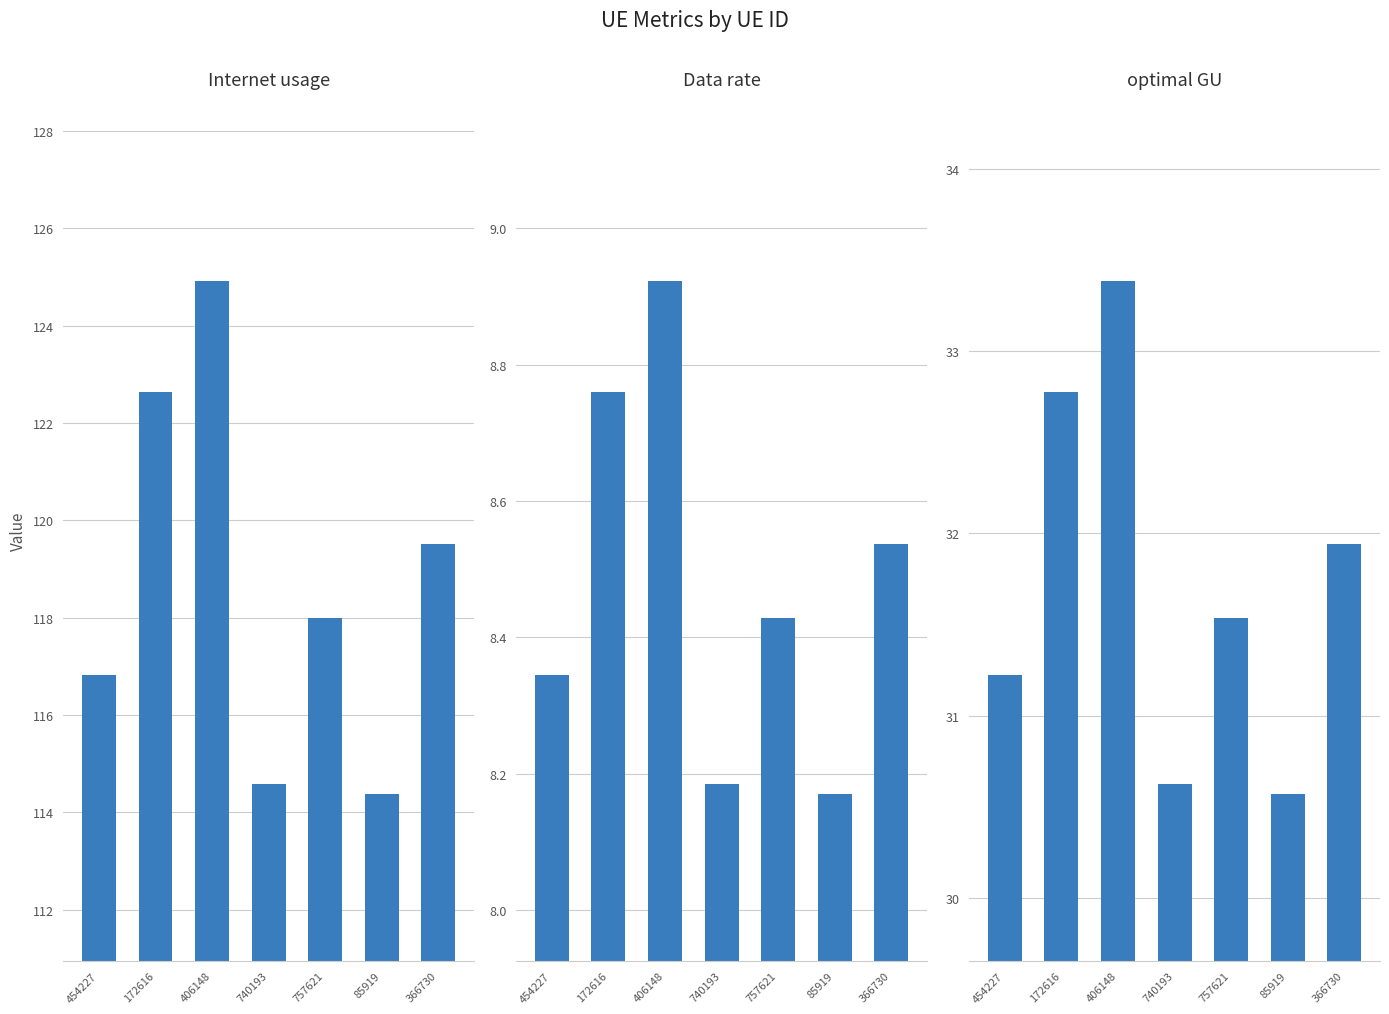

True or false: Data rate has a value of 8.8 at 172616.

True